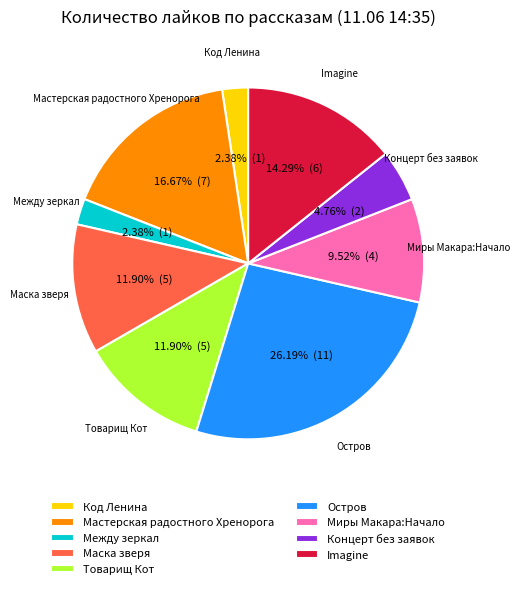

To the nearest percent, what is the difference between the largest and smallest slice percentages?

24%